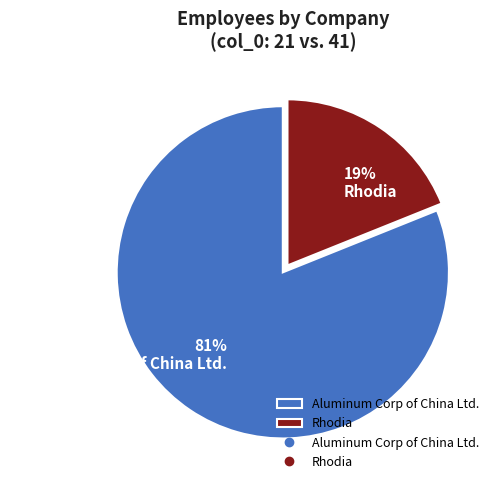

The Aluminum Corp of China Ltd. slice represents 81% of the pie. True or false?

True